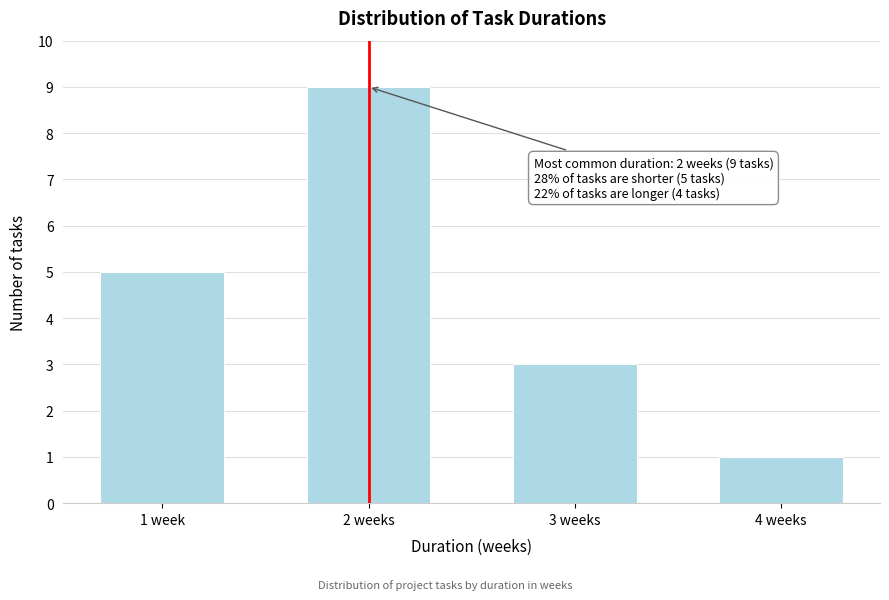

Reading left to right, list all the values displayed in this chart.

5	9	3	1